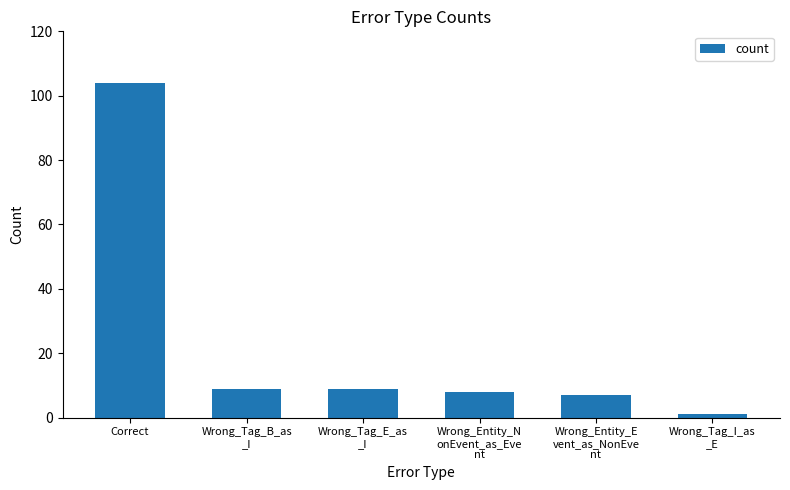

Is it true that the value at Correct is 72?

False